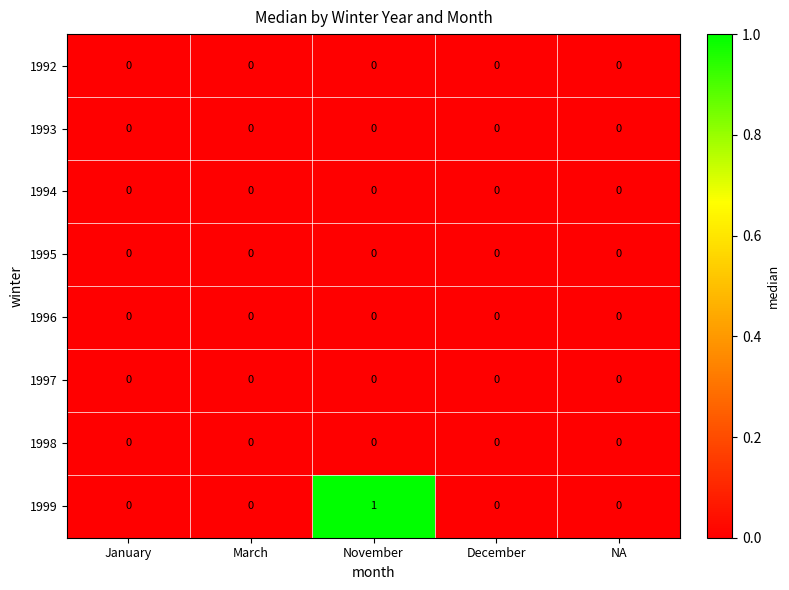

Which label corresponds to the largest value in the chart?

November